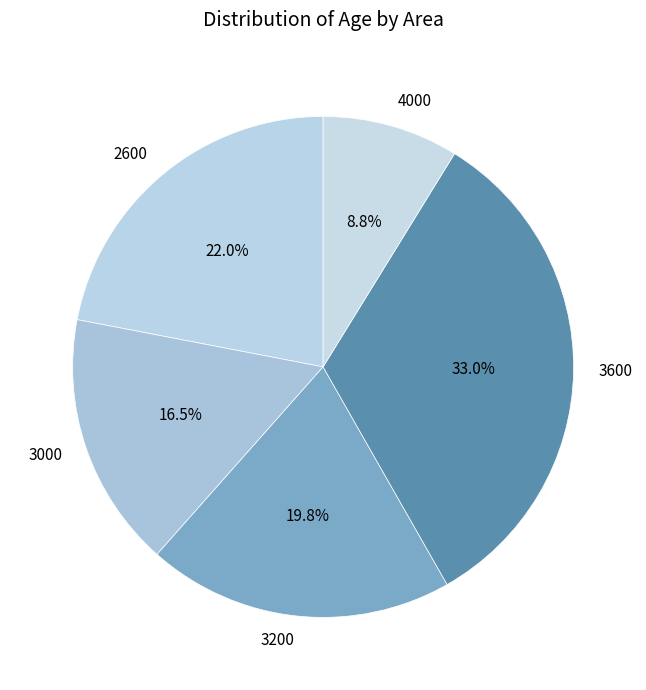

To the nearest percent, what is the difference between the largest and smallest slice percentages?

24%